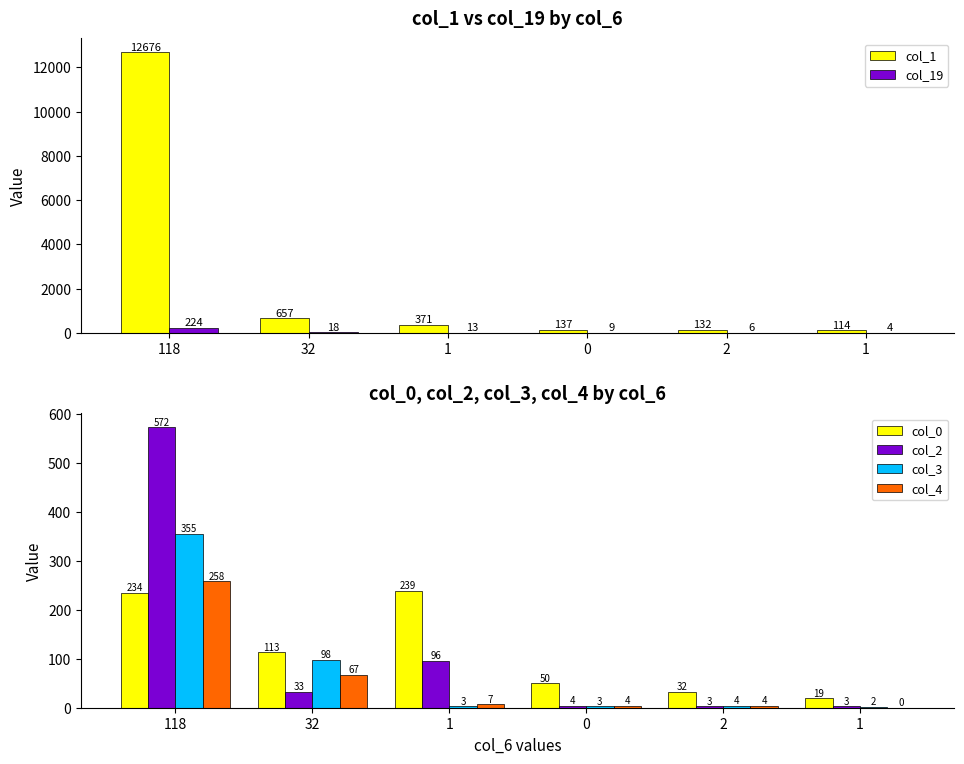

What is the difference between the col_0 values at 1 and 1?

220